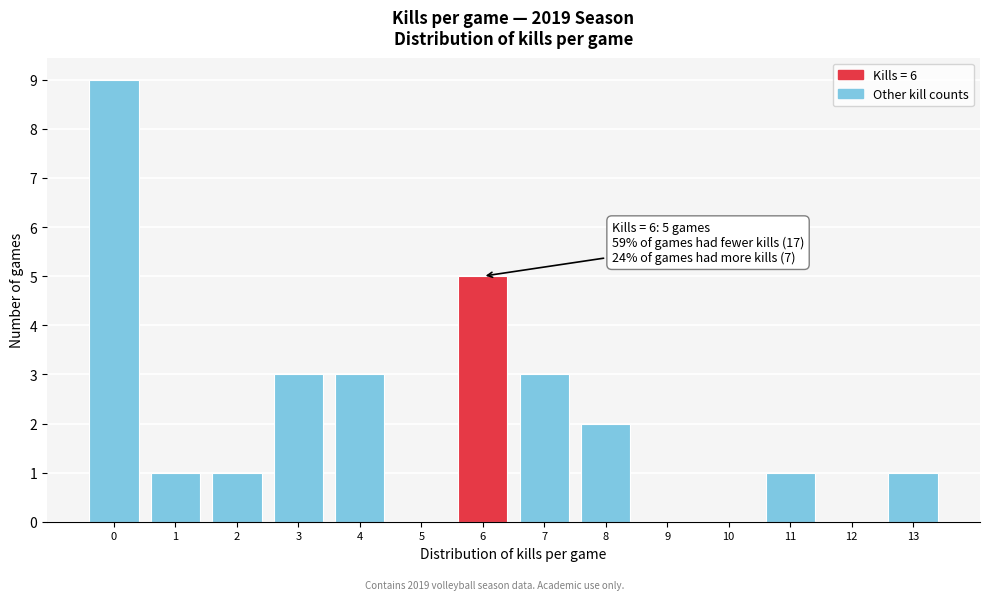

Reading right to left, transcribe all the data shown in this chart.

13=1	12=0	11=1	10=0	9=0	8=2	7=3	6=5	5=0	4=3	3=3	2=1	1=1	0=9